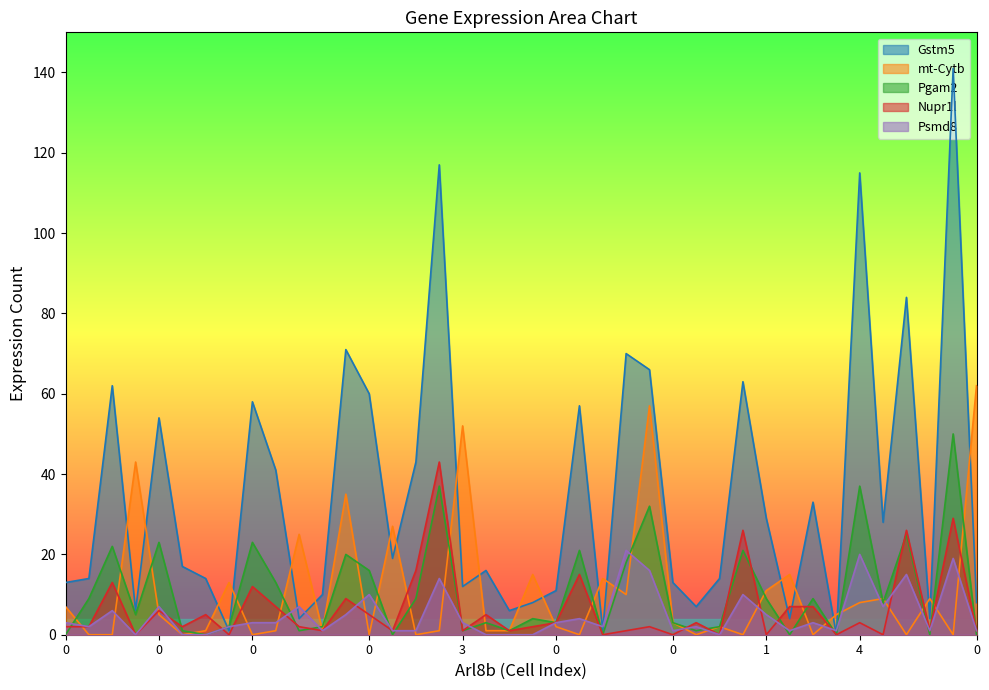

Which series changed the most between 9 and 0?

Gstm5